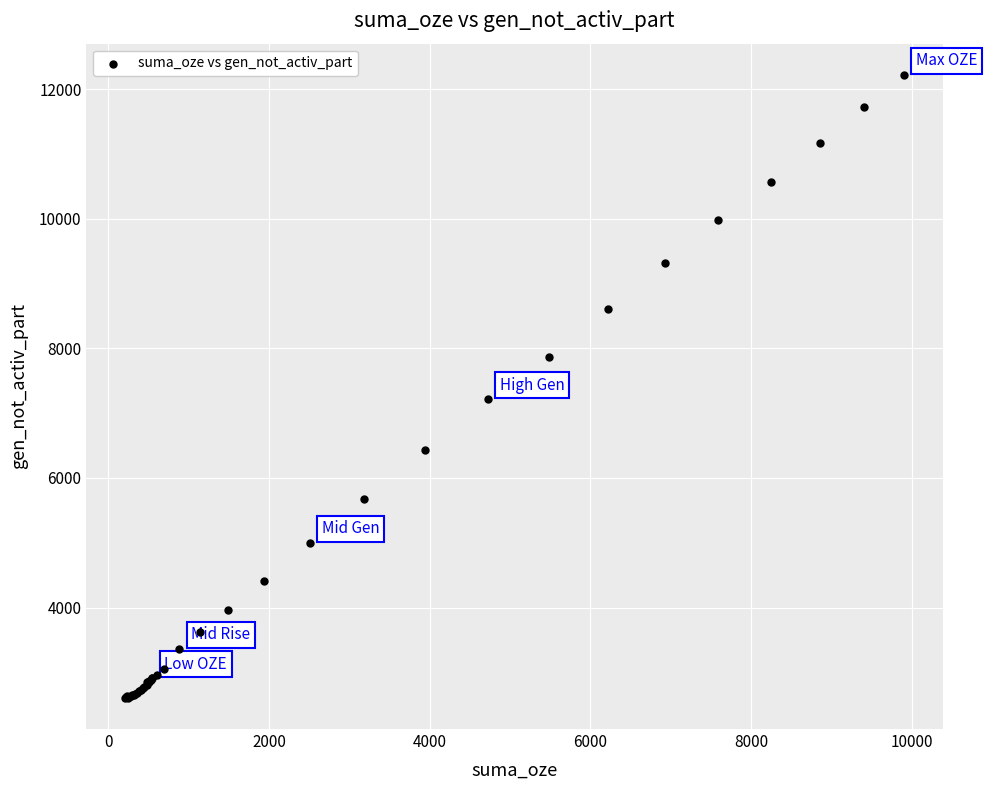

What Y value in the scatter plot is closest to 7414?

7212